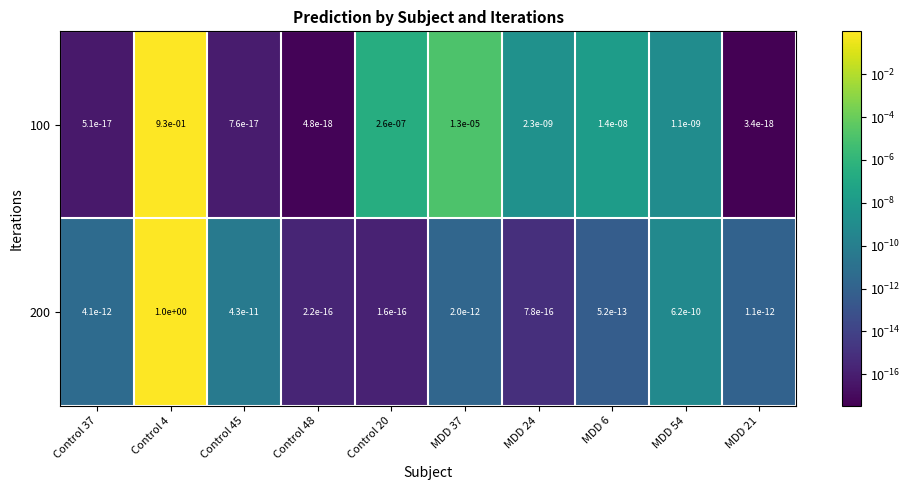

The value of 200 at Control 48 is 0.0. True or false?

True